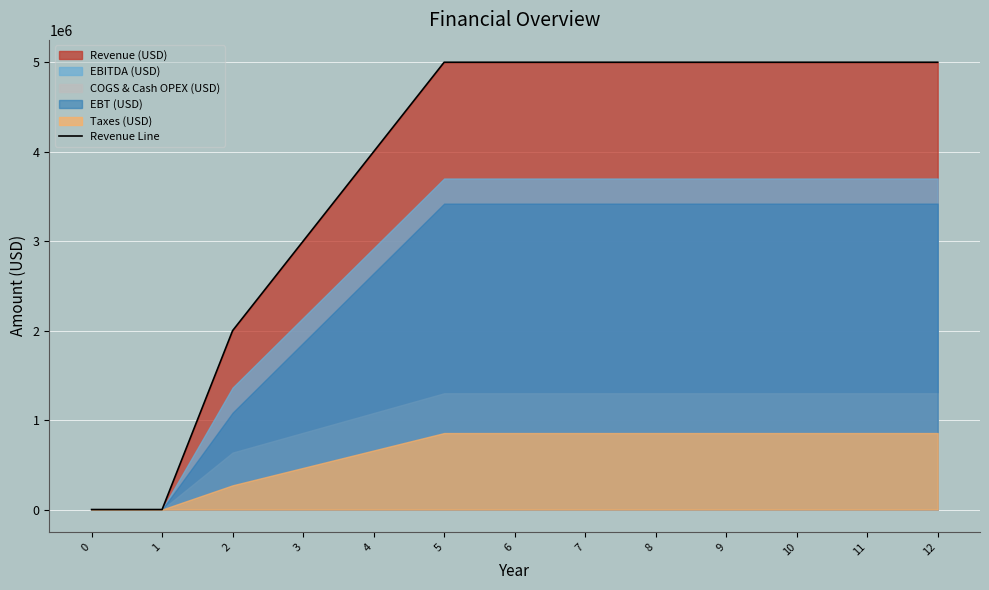

Which has a higher value, 7 or 0?

7